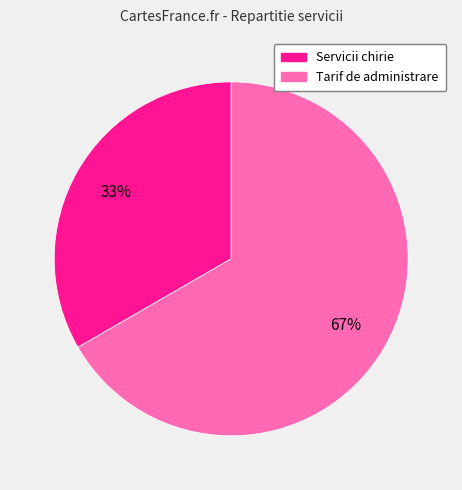

How many slices are in this pie chart?

2